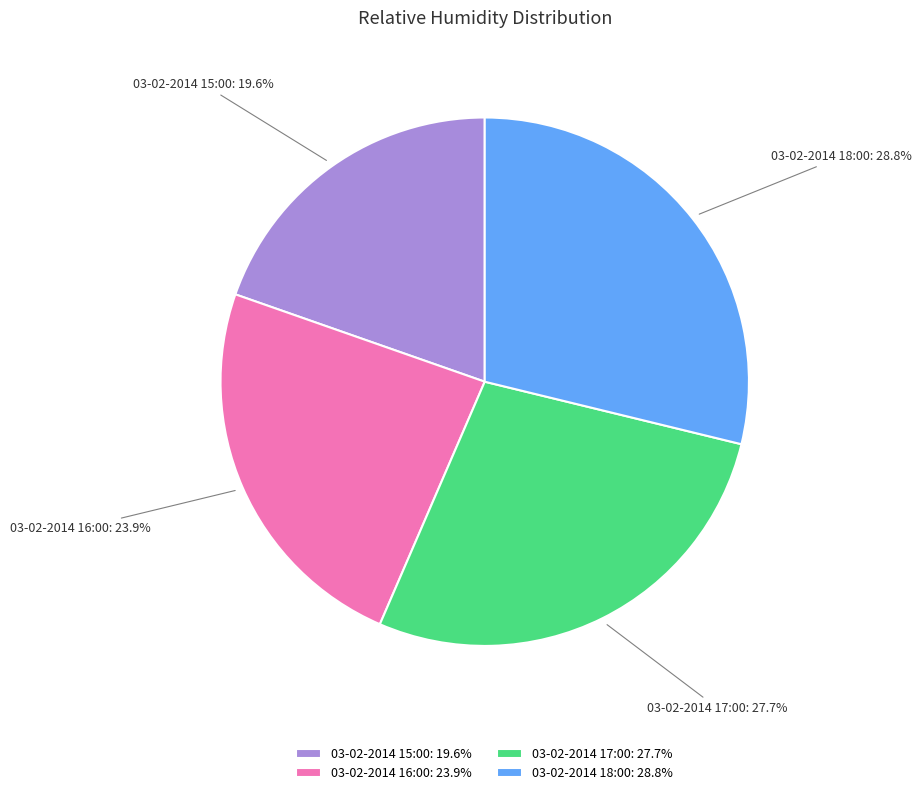

Which has a higher value, 03-02-2014 17:00 or 03-02-2014 16:00?

03-02-2014 17:00